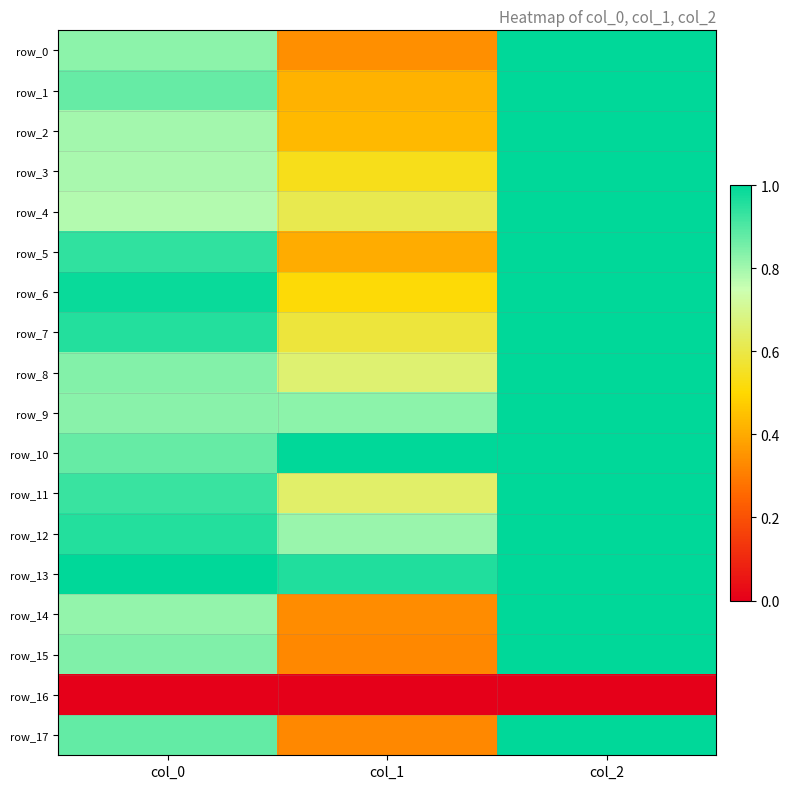

What is the spread (max minus min) of values at col_2?

1.0